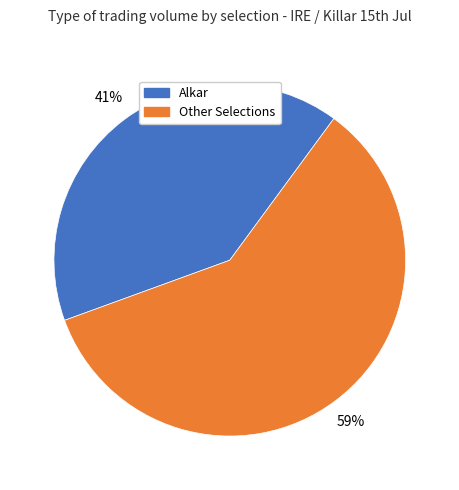

To the nearest percent, what is the average slice percentage?

50%